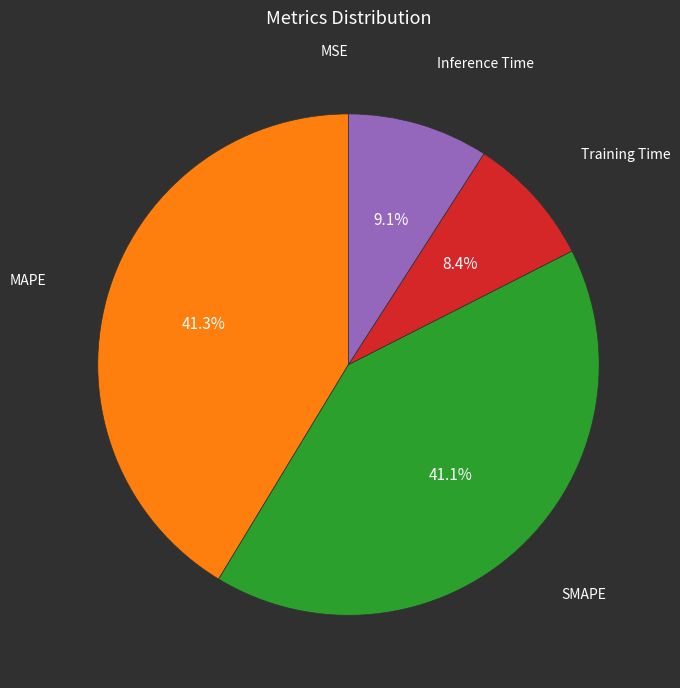

Is there any slice that represents more than half of the pie?

No